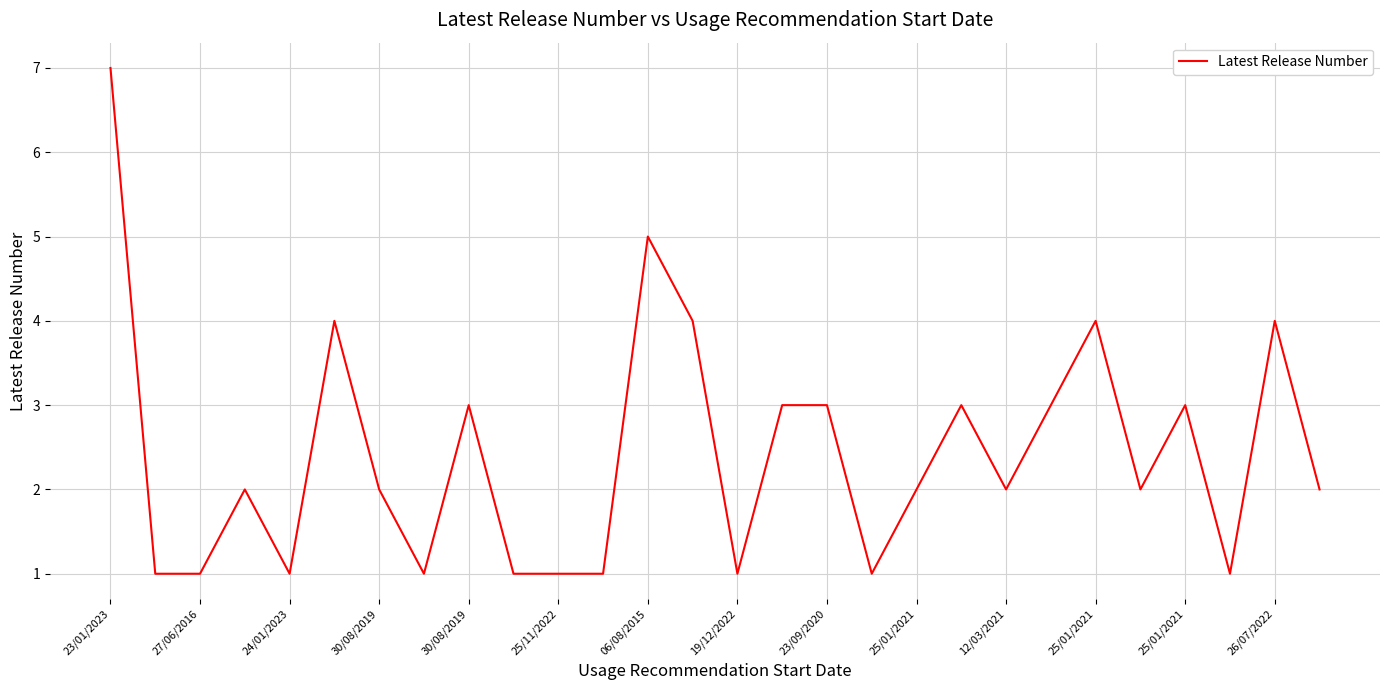

What is the maximum value shown in the chart?

7